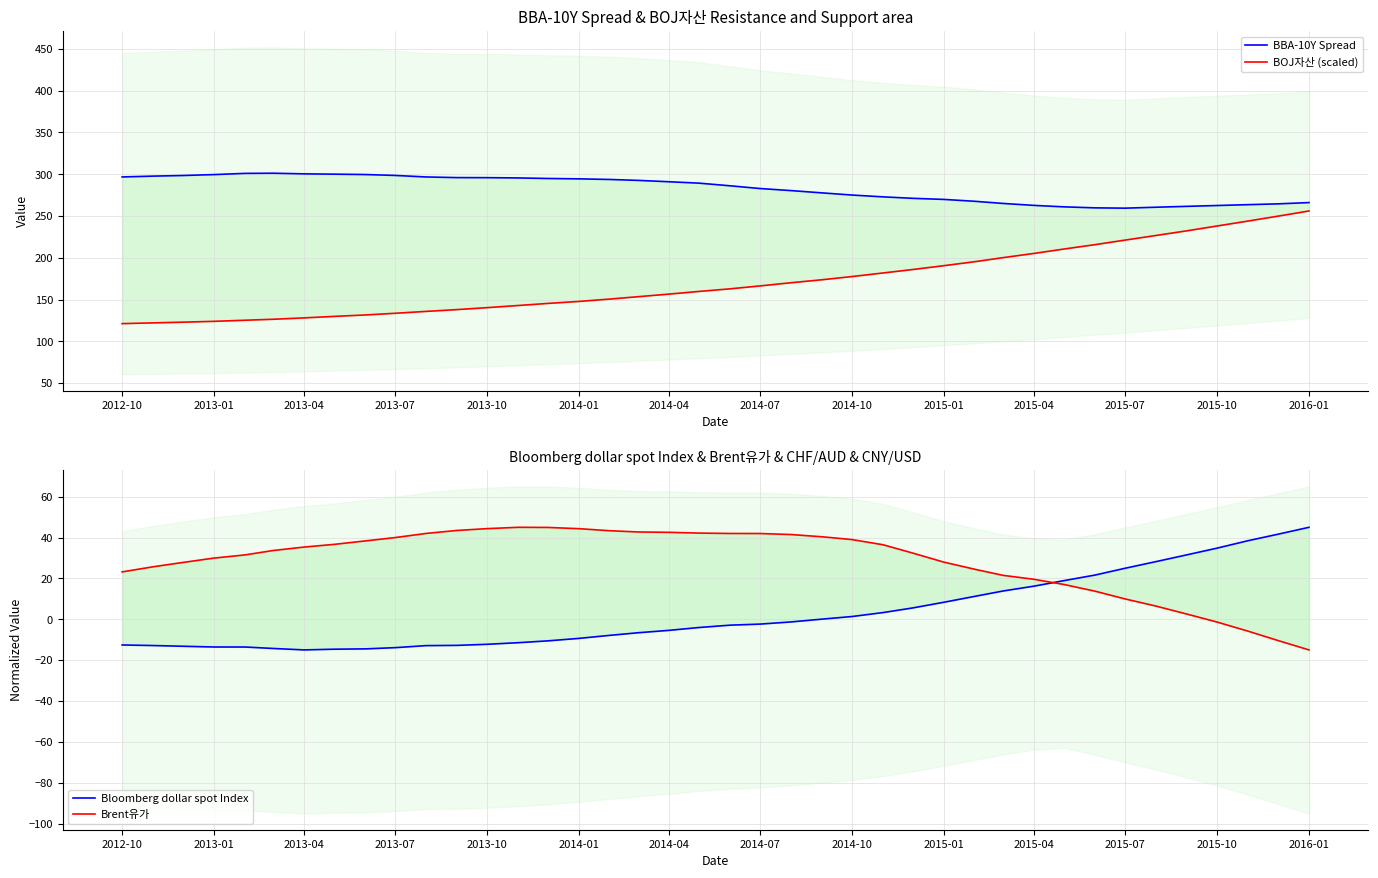

Which series has the largest total across all categories?

BBA-10Y Spread